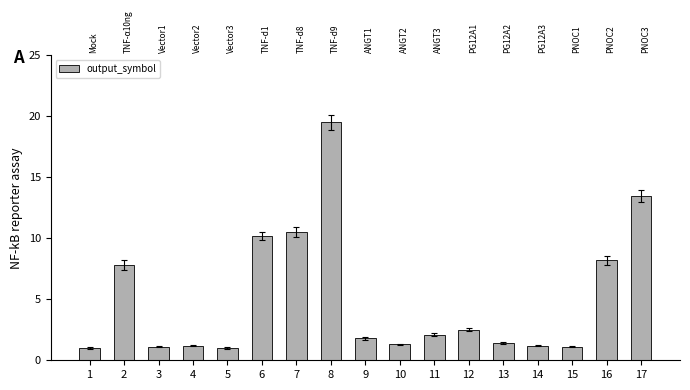

How many series are shown in this chart?

1